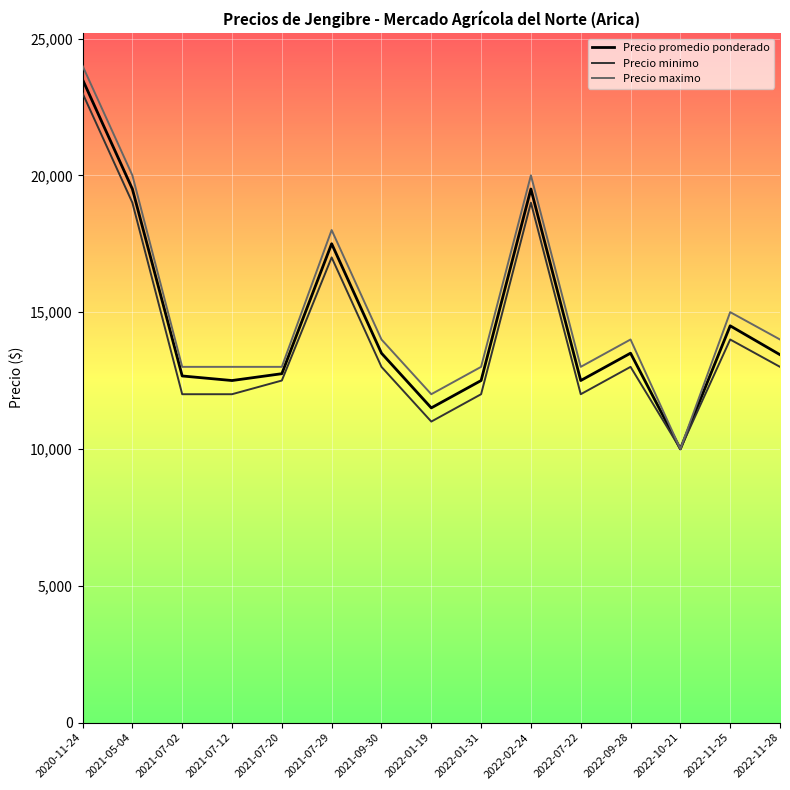

Is it true that Precio promedio ponderado equals 20608 at 2022-01-31?

False